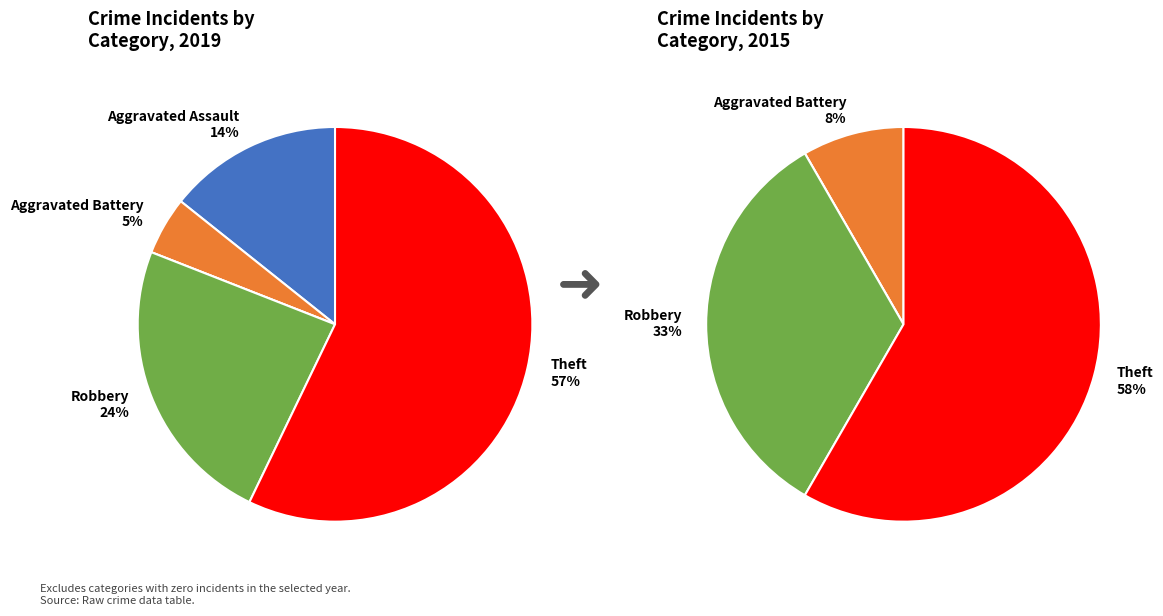

True or false: values_2019 accounts for 14% of the total.

True